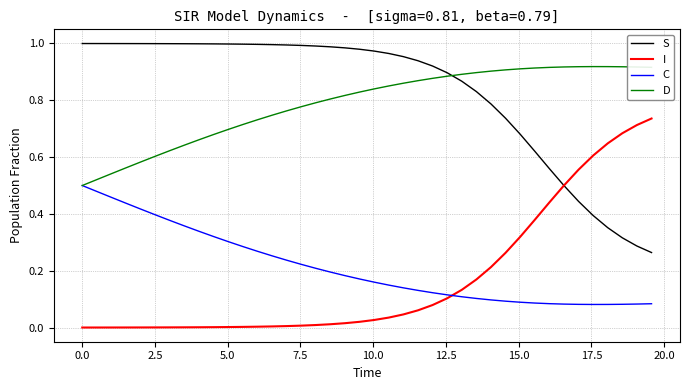

What is the sum of all I values?

6.8